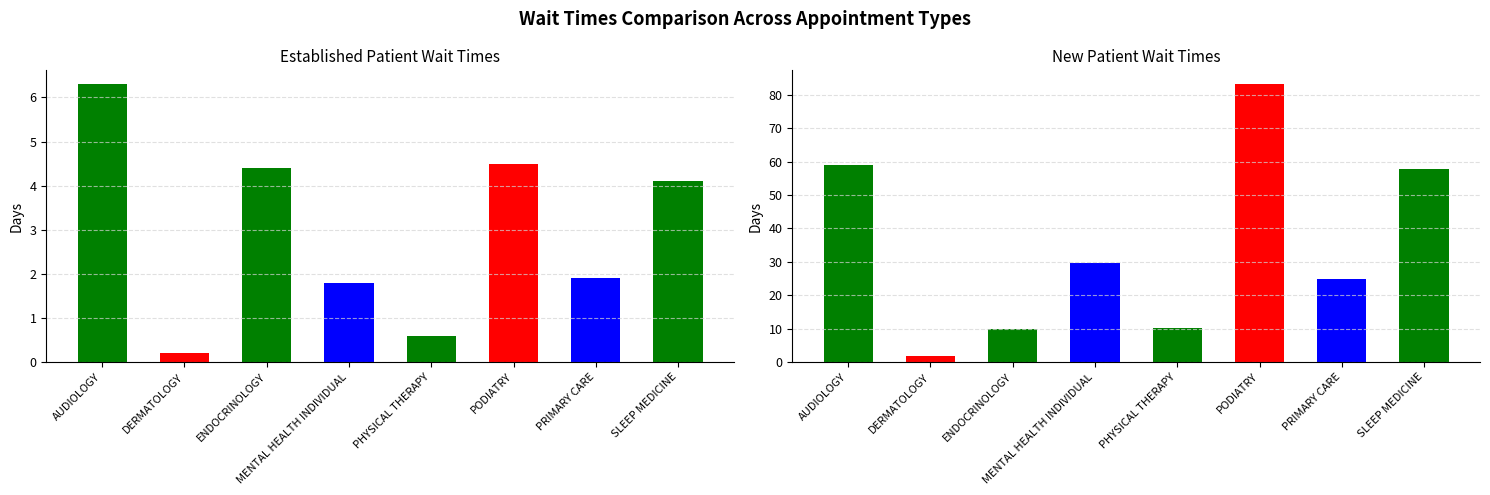

Which category has the lowest value in the EstablishedPatients series?

DERMATOLOGY